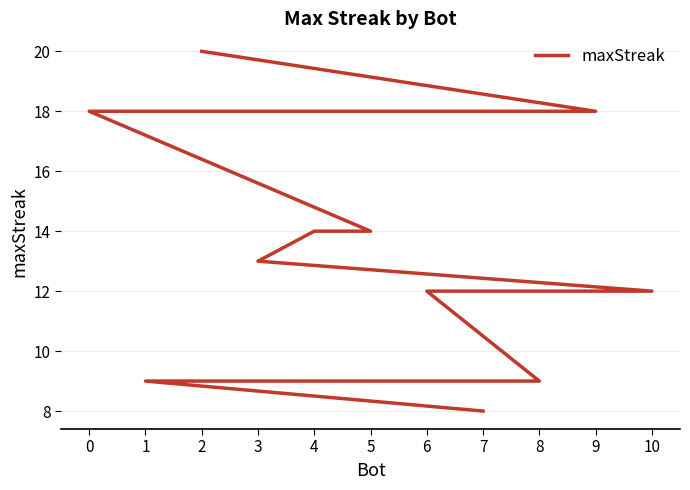

Approximately how many times larger is the value at 1 compared to 5?

0.6